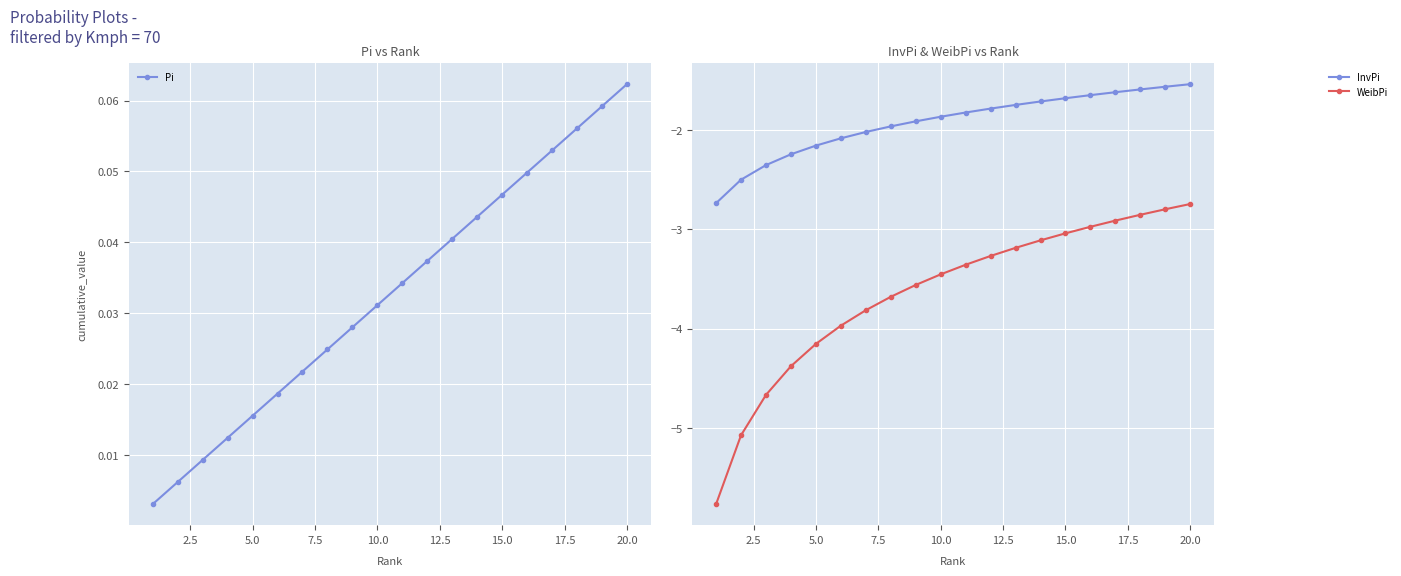

What is the lowest value of the InvPi series?

-2.7